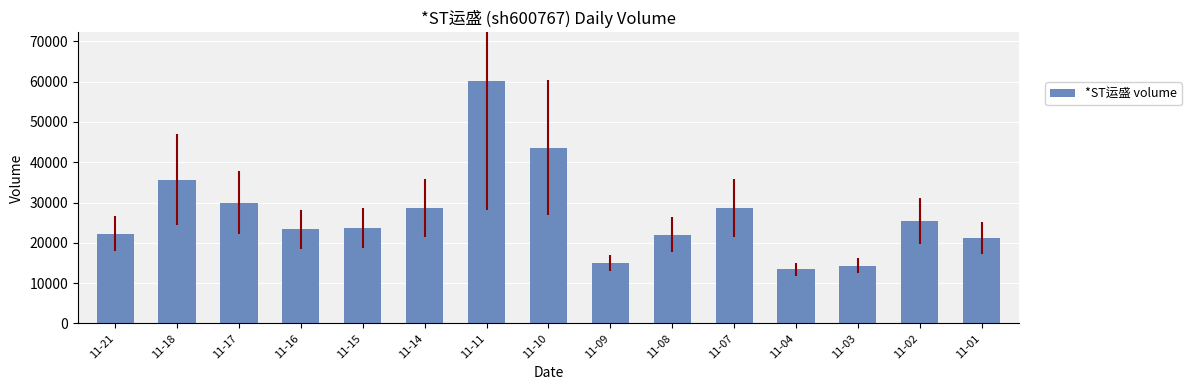

What is the average value?

27181